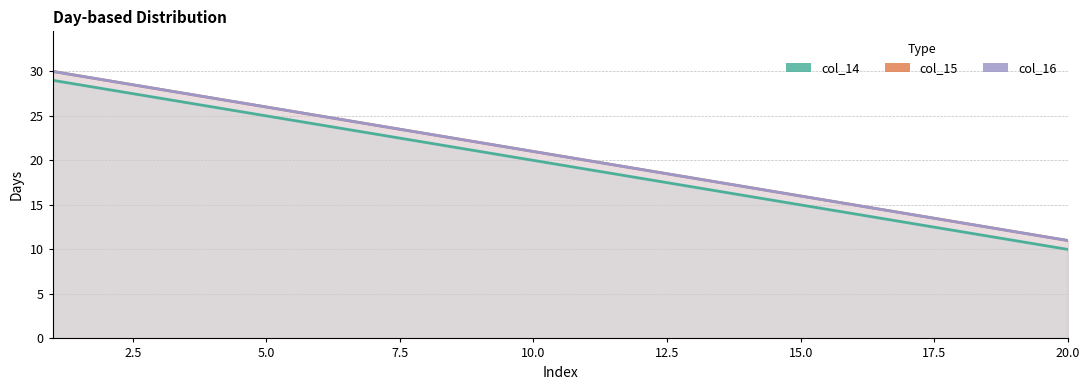

Which series has the widest spread of values?

col_14